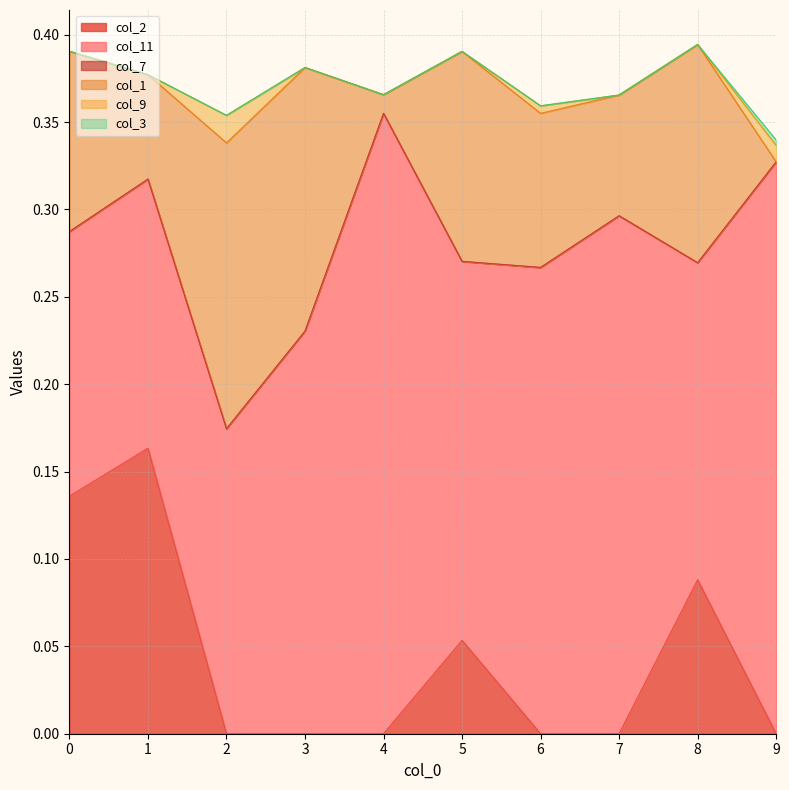

Which series has the widest spread of values?

col_11